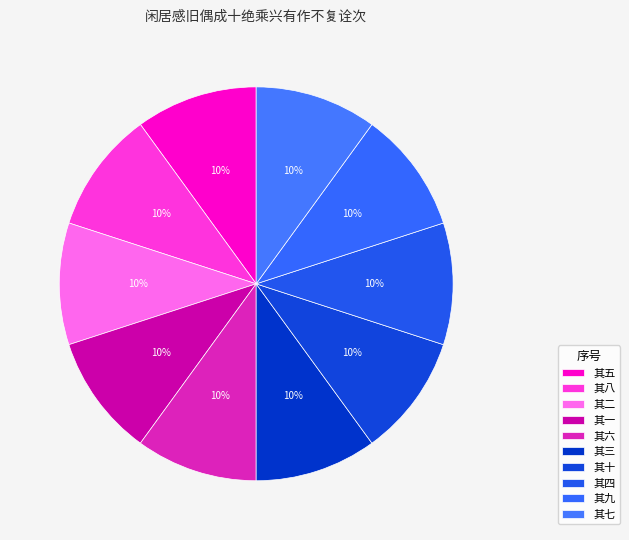

How many slices are in this pie chart?

10